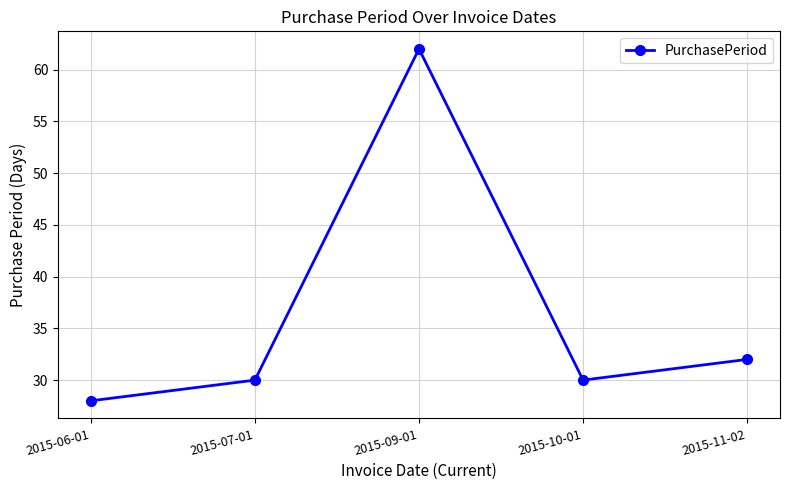

Which has a higher value, 2015-11-02 or 2015-10-01?

2015-11-02